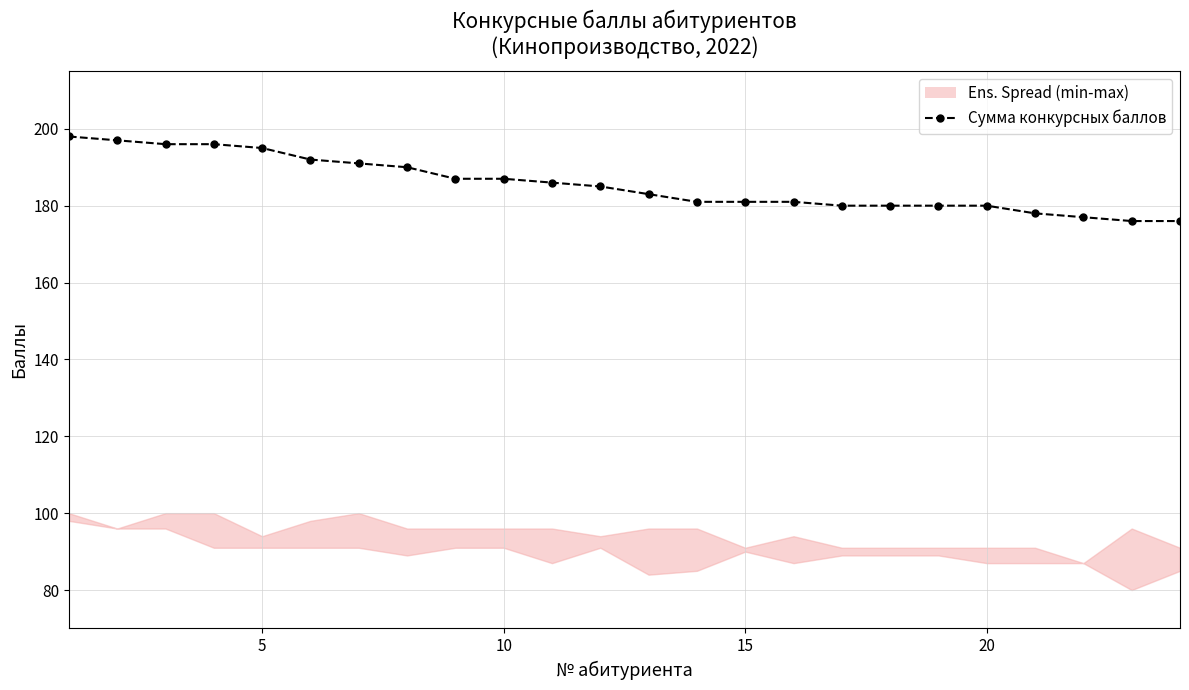

What is the sum of all values?

4453